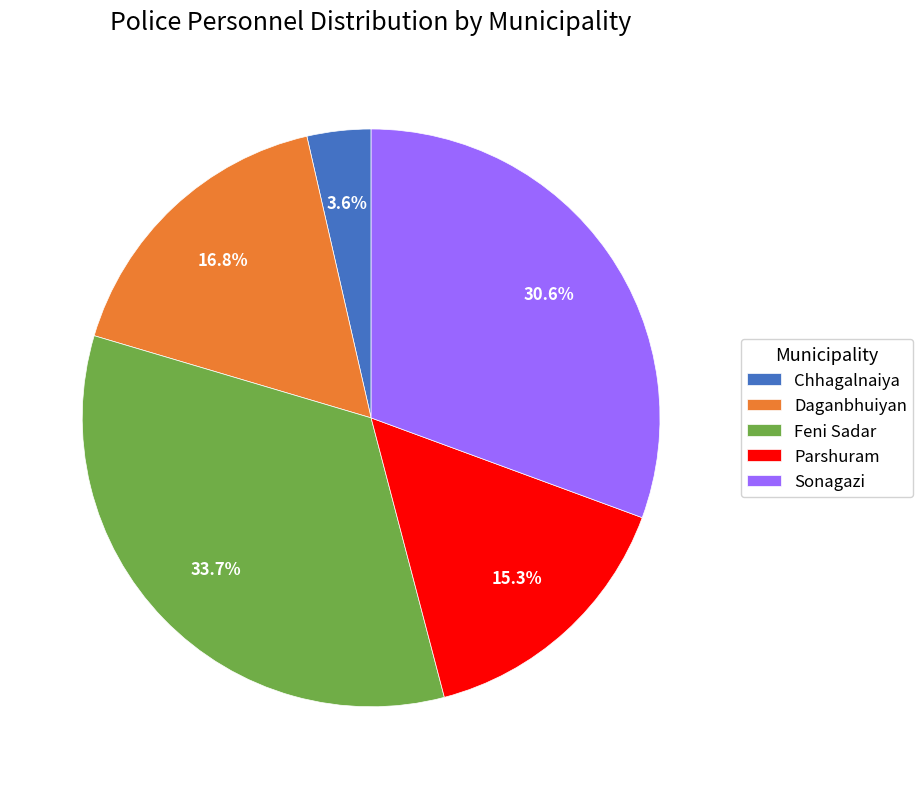

How many segments does this pie chart have?

5